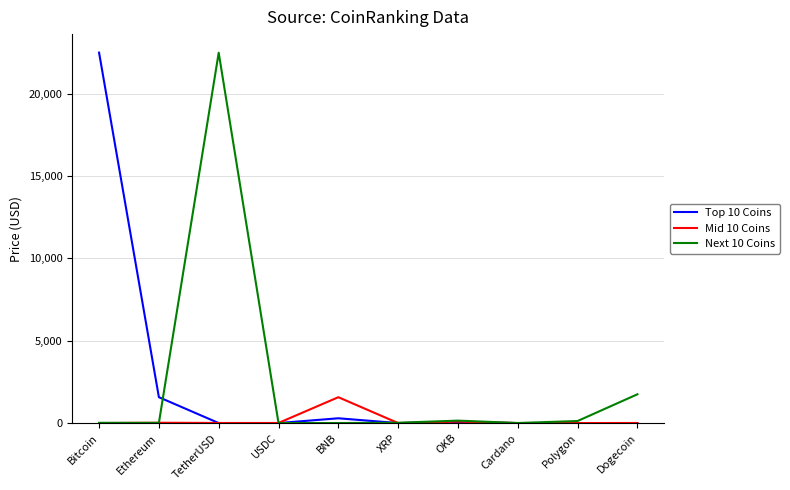

How many intersections are there between Top 10 Coins and Next 10 Coins?

3